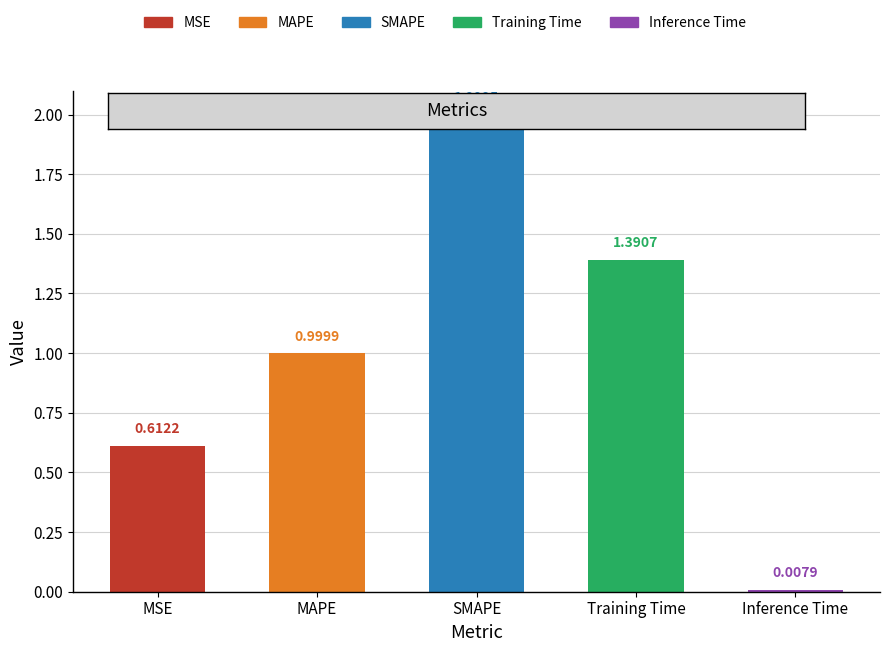

What is the label of the 1st bar from the left?

MSE